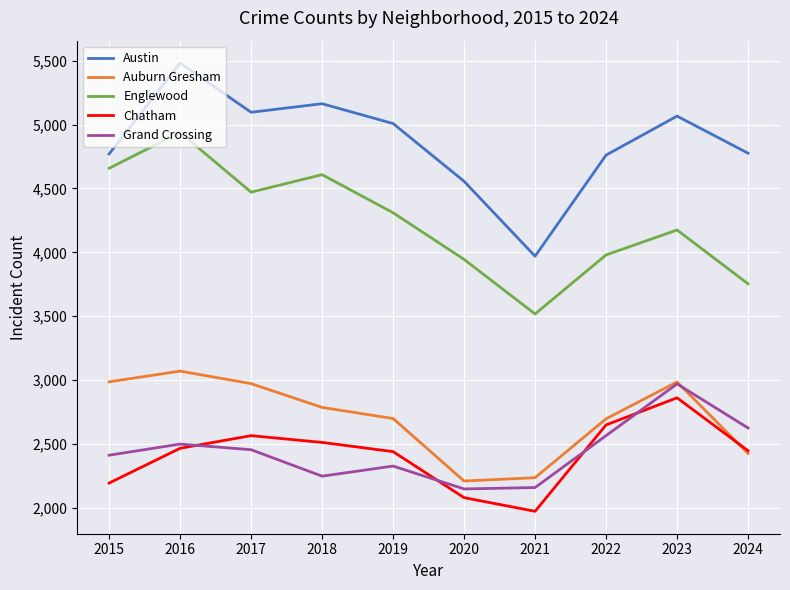

Which series has the widest spread of values?

Austin